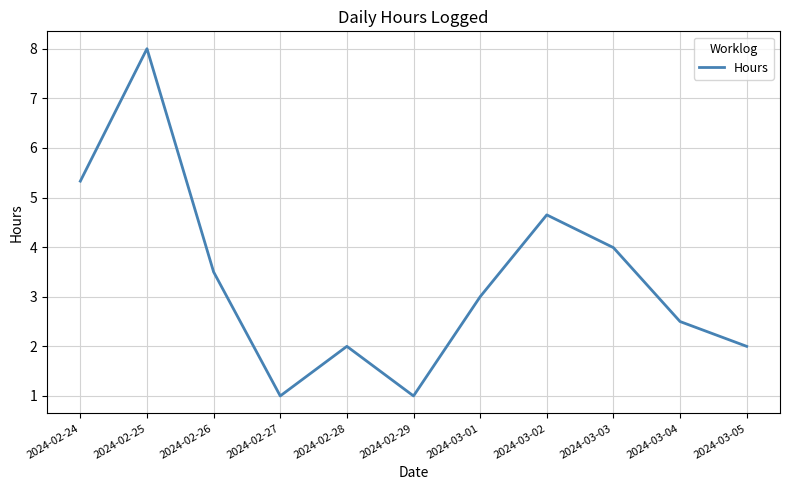

Is this an area chart (filled region under the line)?

No